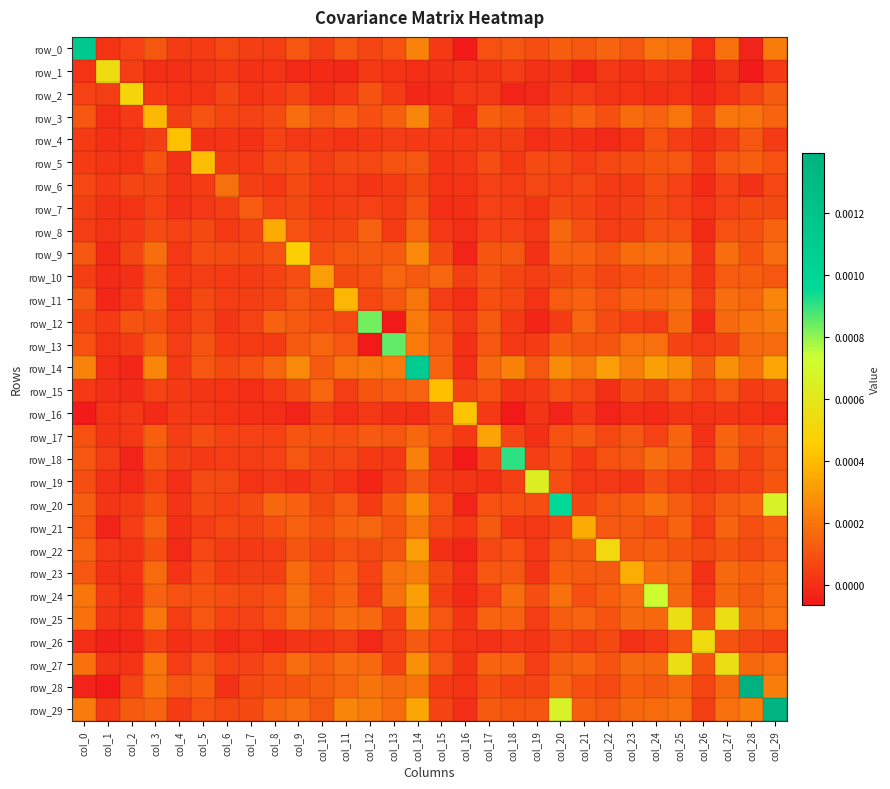

At how many categories does at least one series exceed 0?

30